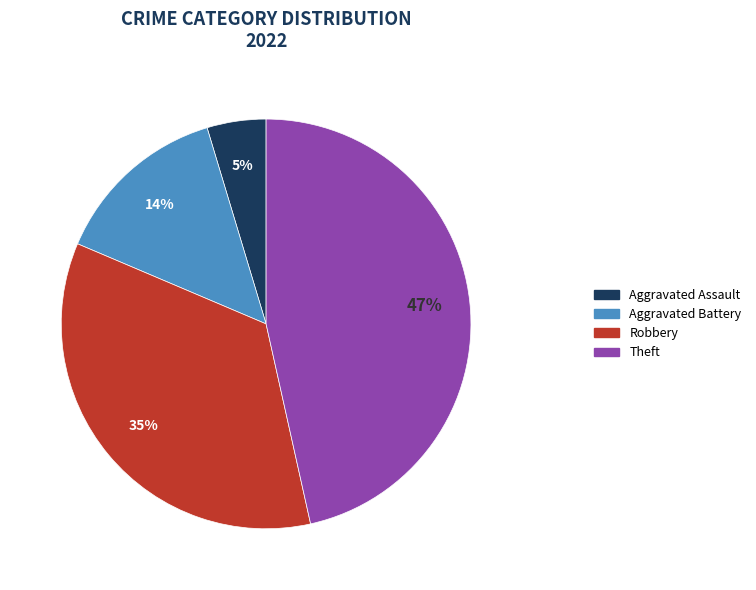

Rank the categories by value from highest to lowest.

Theft, Robbery, Aggravated Battery, Aggravated Assault